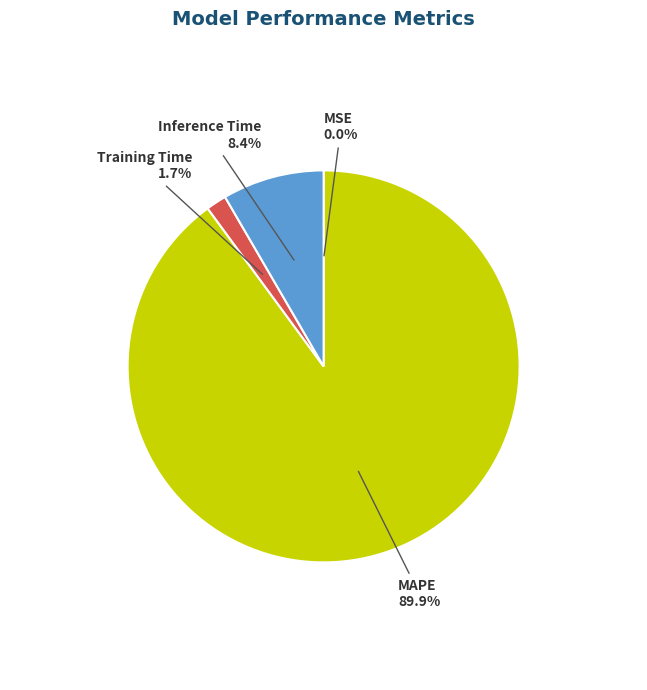

To the nearest percent, what is the difference between the largest and smallest slice percentages?

90%